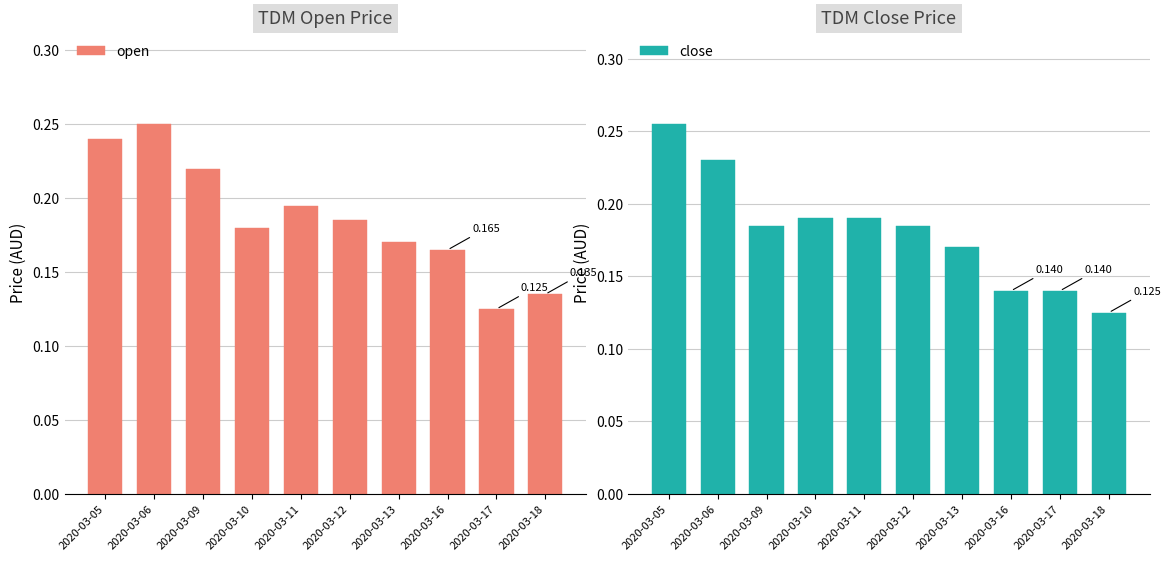

What is the greatest value displayed?

0.3